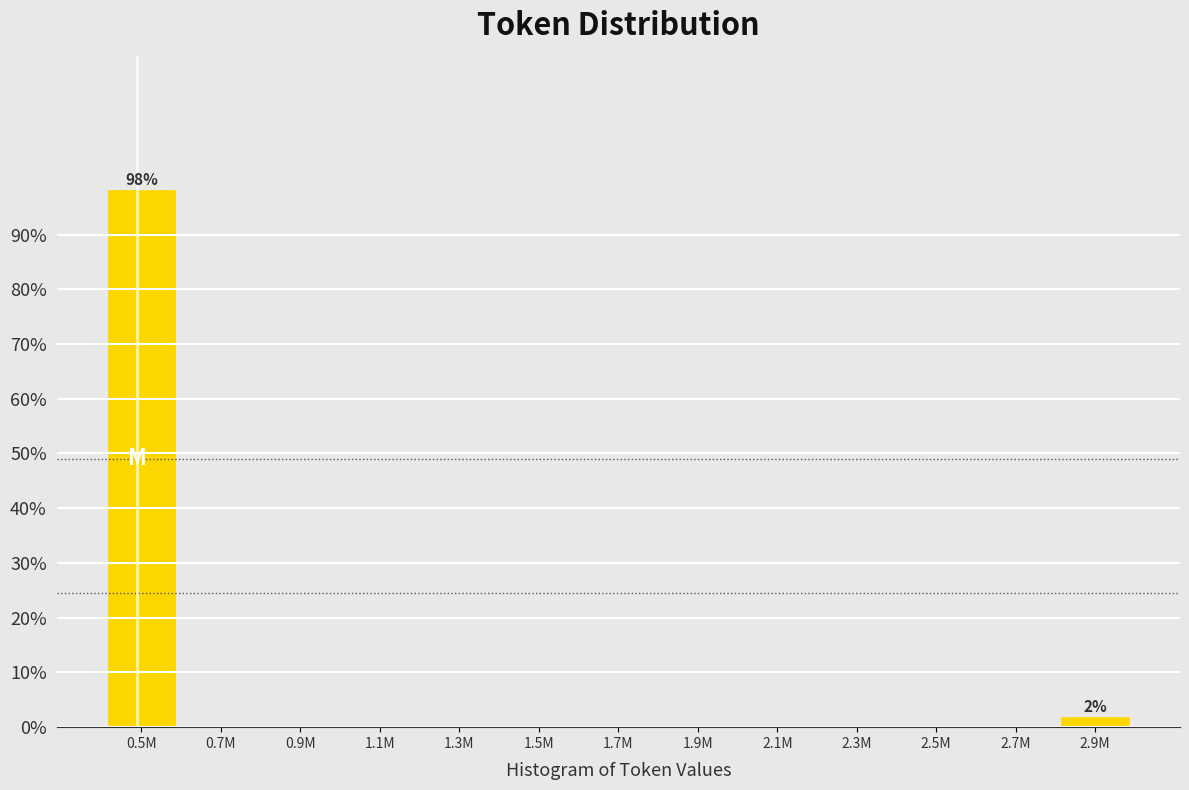

Reading right to left, what are all the values shown in this chart?

2.9M=1.9	2.7M=0.0	2.5M=0.0	2.3M=0.0	2.1M=0.0	1.9M=0.0	1.7M=0.0	1.5M=0.0	1.3M=0.0	1.1M=0.0	0.9M=0.0	0.7M=0.0	0.5M=98.1